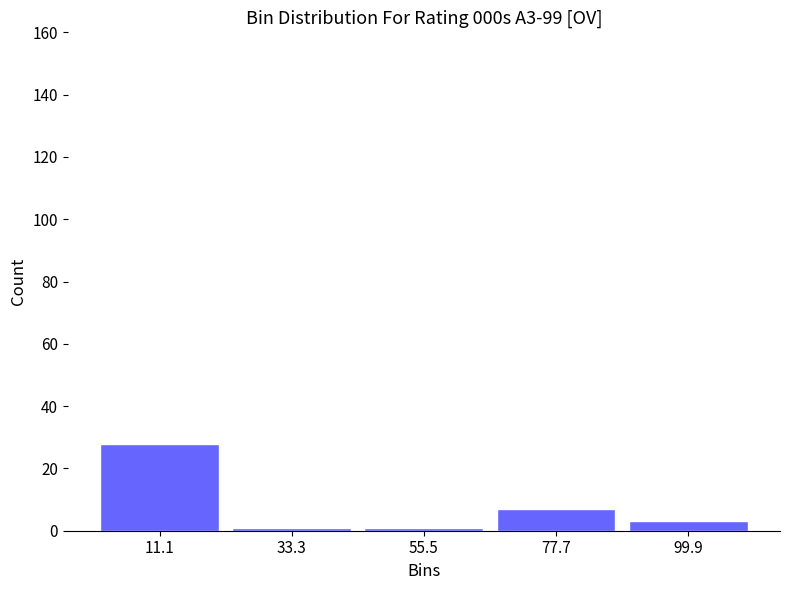

Reading left to right, transcribe this chart: for each bar, give the range it covers on the x-axis and its height. Neither the bar edges nor the heights are printed on the chart, so give them approximately, as read against the axes.

0 to 20: 28
20 to 45: under 2
45 to 65: under 2
65 to 90: 8
90 to 110: 4